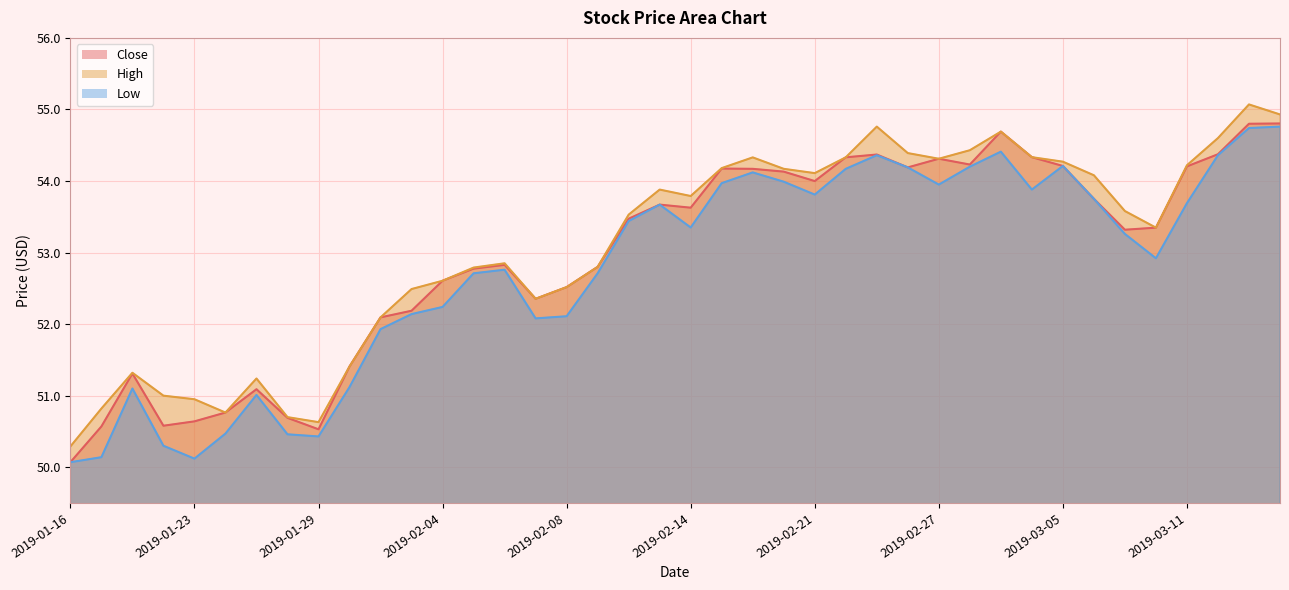

List the series in order of their peak value, highest first.

High, Close, Low